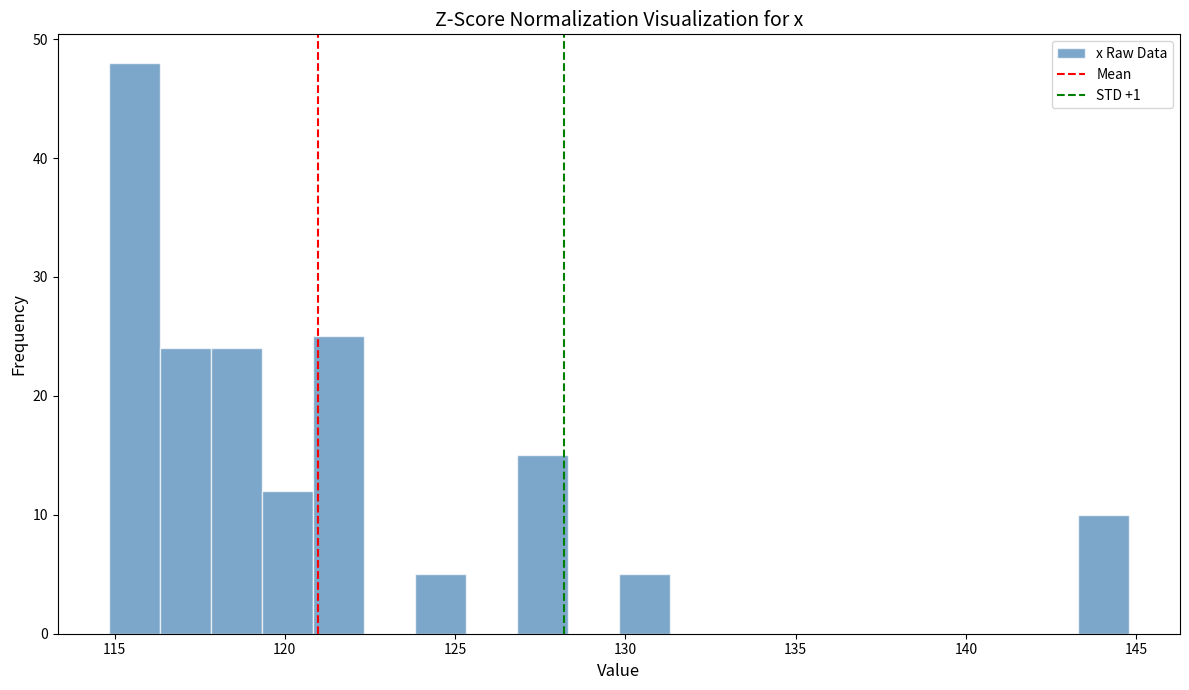

Around what value on the x-axis is the tallest bar? Give the approximate position of its centre, as read against the axis.

115.5